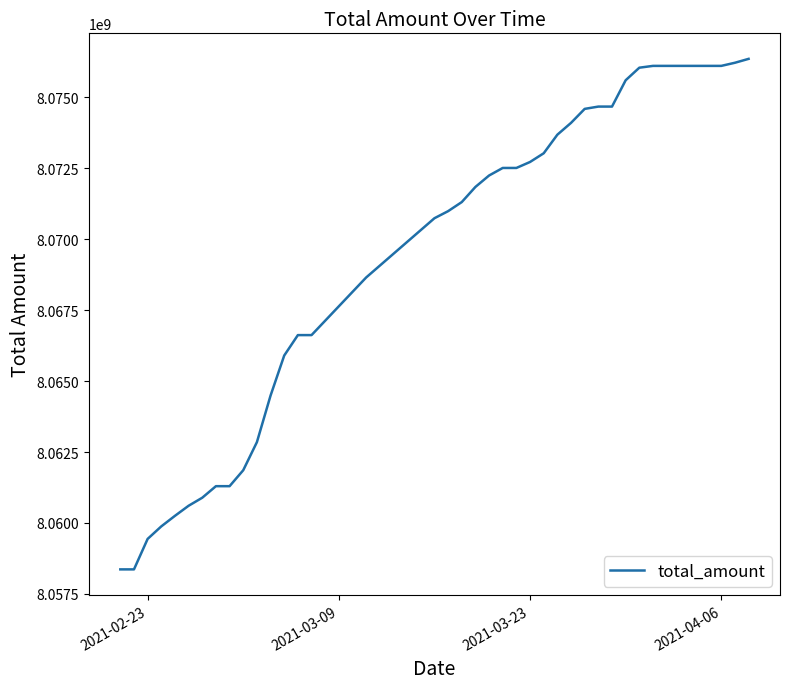

What is the difference between the second highest and minimum values?

17859962